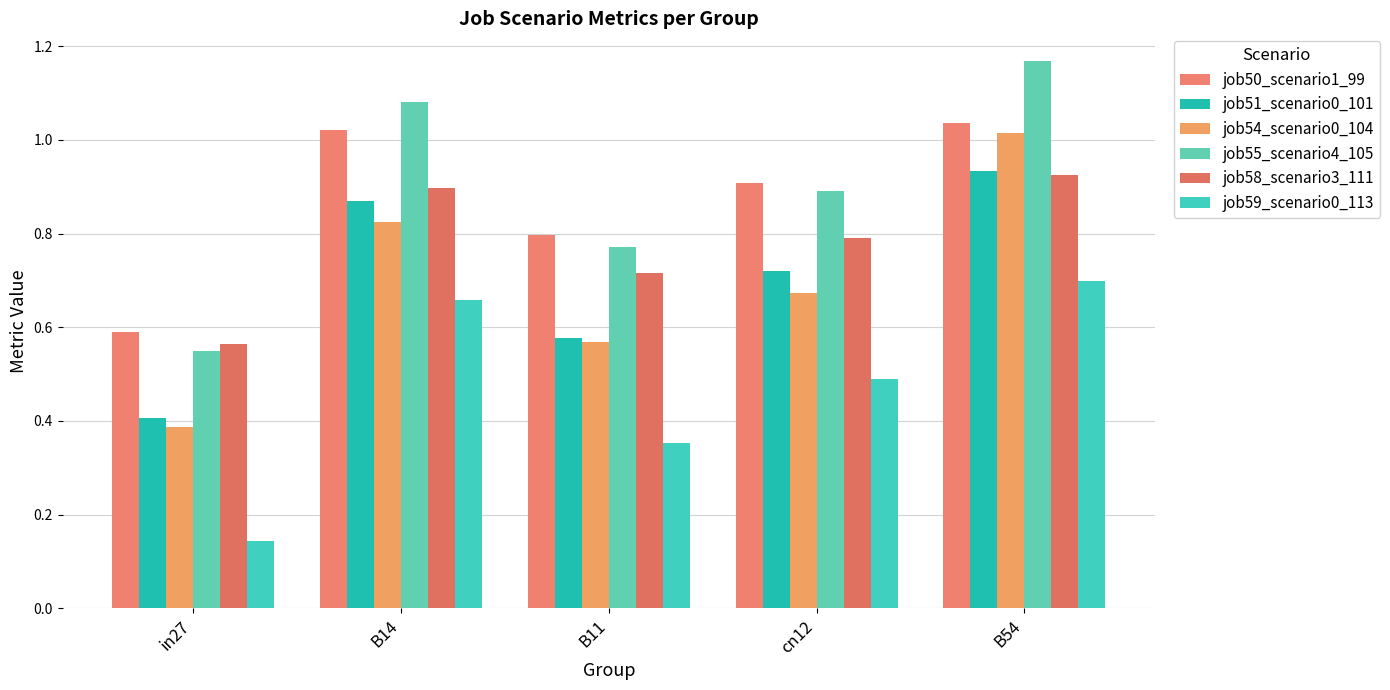

What is the label of the 5th bar from the left?

B54